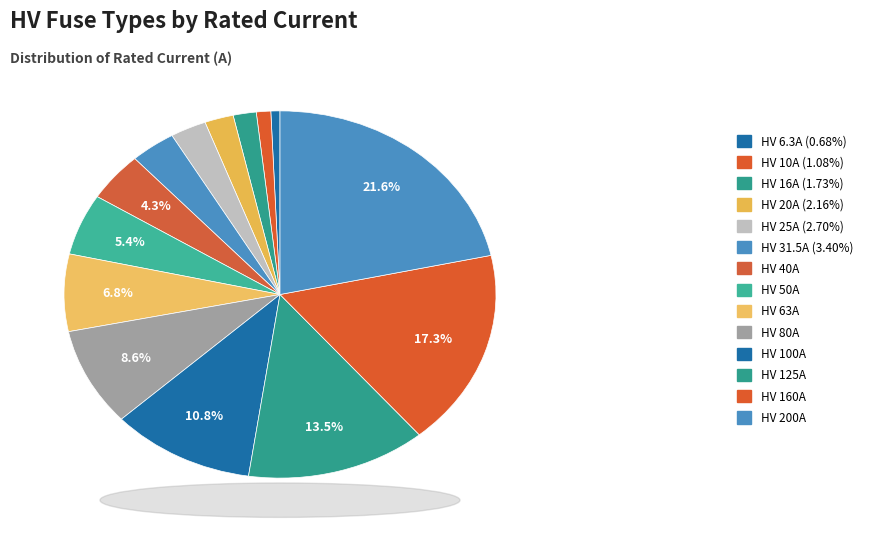

How many slices are in this pie chart?

14